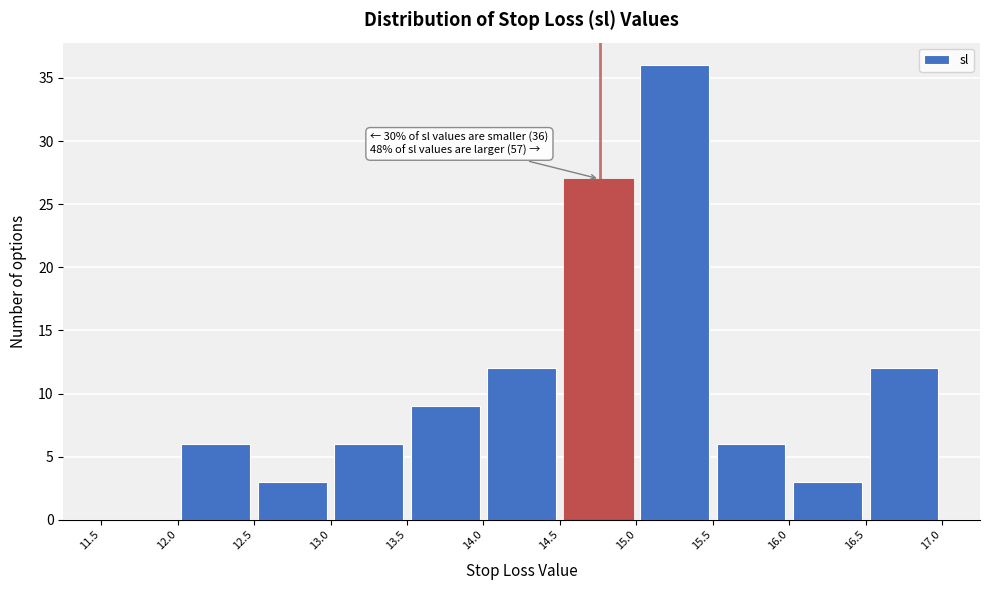

Over which range of the x-axis is the bar tallest?

15.0 to 15.5